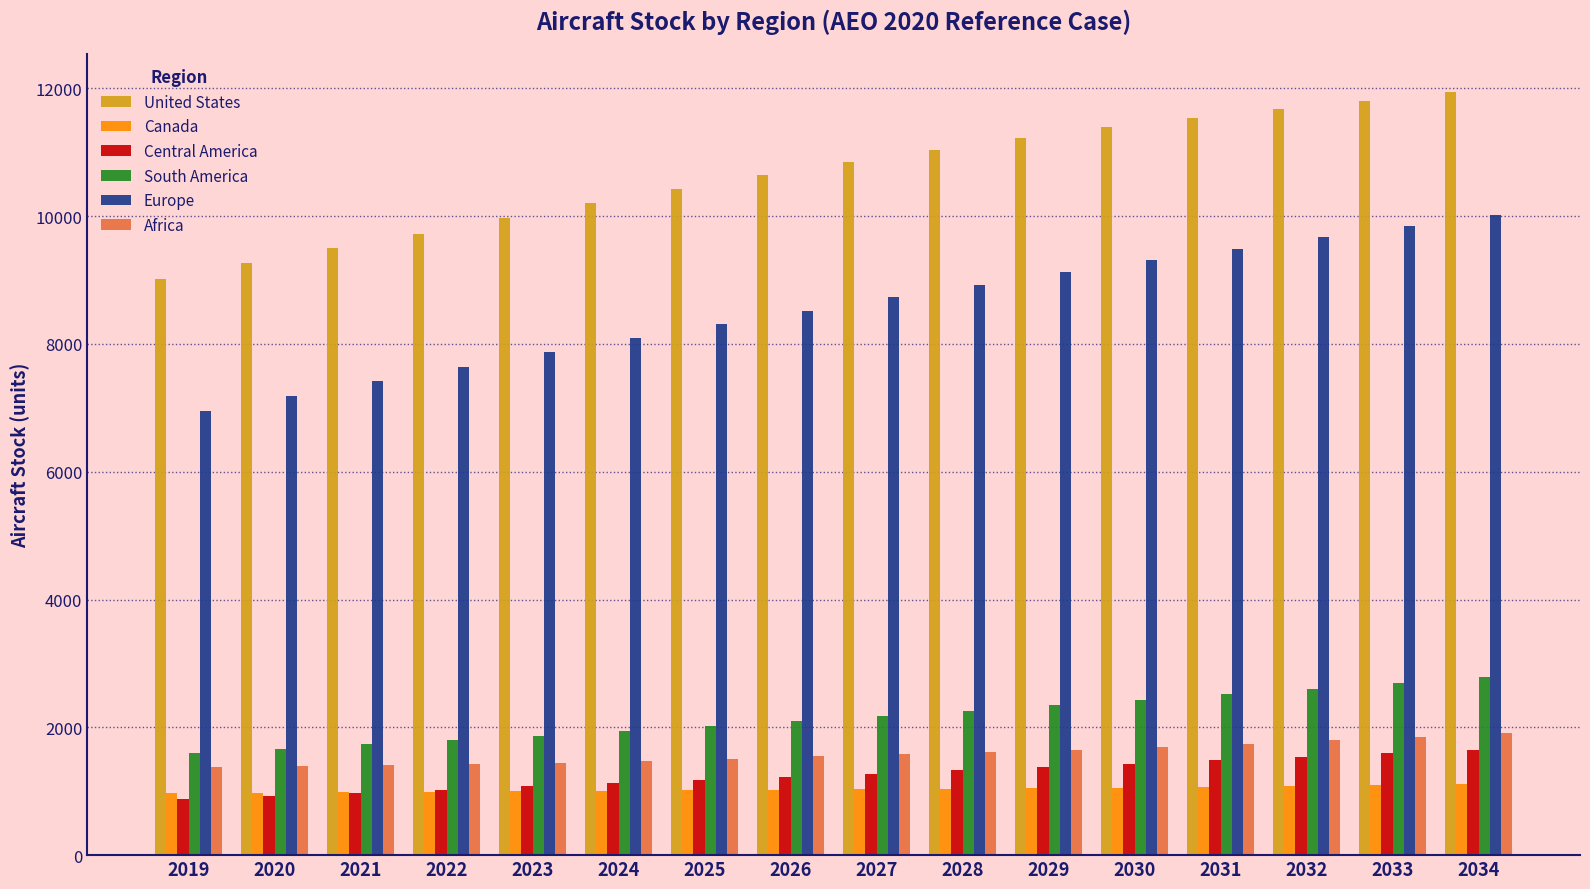

List the series in order of their peak value, lowest first.

Canada, Central America, Africa, South America, Europe, United States